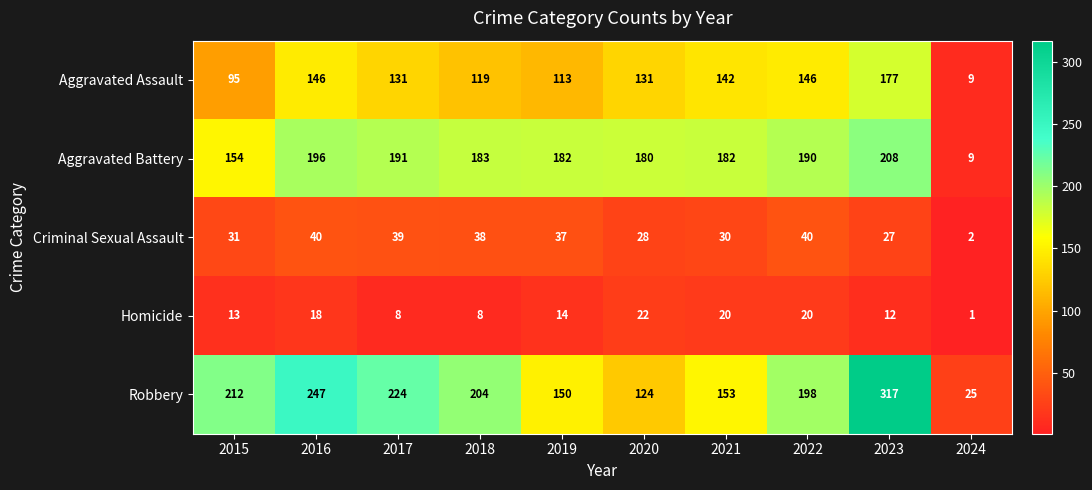

At which category does the chart reach its minimum across all series?

2024